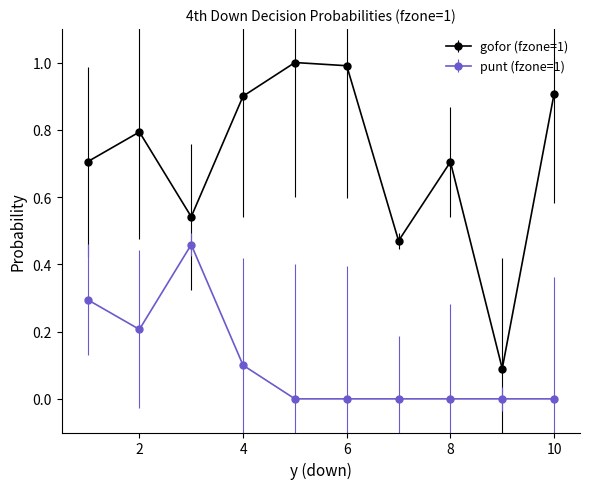

List the series in order of their peak value, highest first.

gofor (fzone=1), punt (fzone=1)